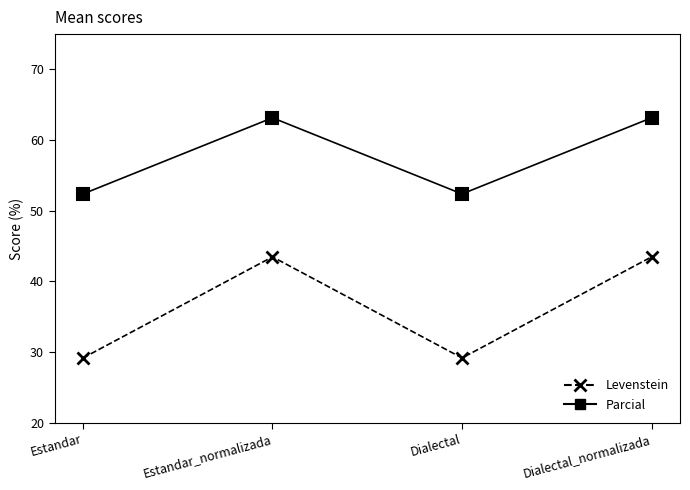

Reading left to right, what are all the values shown in this chart?

Levenstein: 29.2	43.5	29.2	43.5
Parcial: 52.4	63.2	52.4	63.2